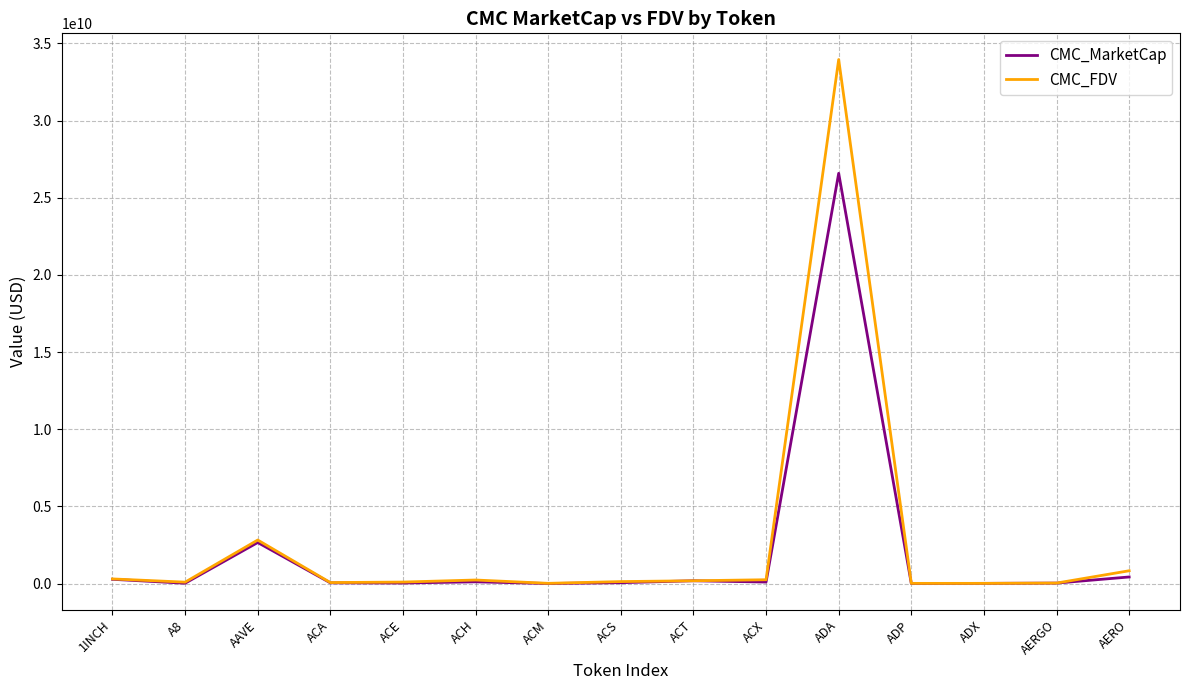

How many categories are shown in the chart?

15